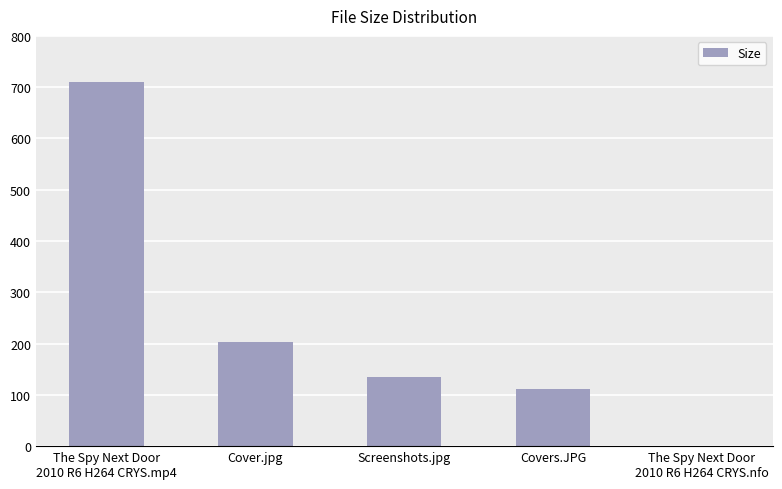

Which has a higher value, Covers.JPG or Cover.jpg?

Cover.jpg